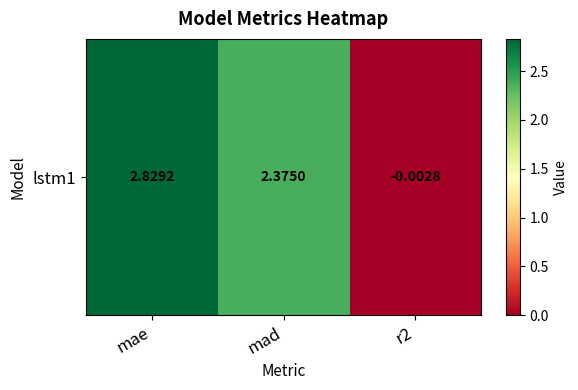

What is the sum of the values at r2 and mad?

2.4